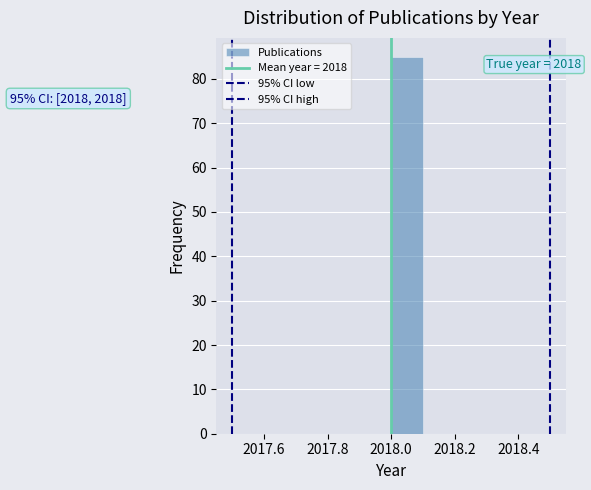

Which range on the x-axis has the tallest bar?

2018.0 to 2018.1